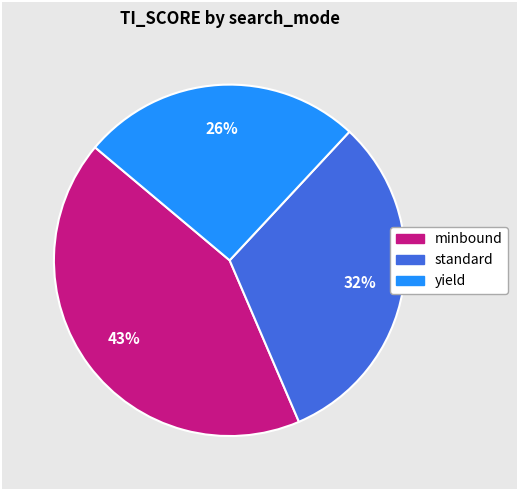

Do yield and minbound together represent more than half of the pie?

Yes